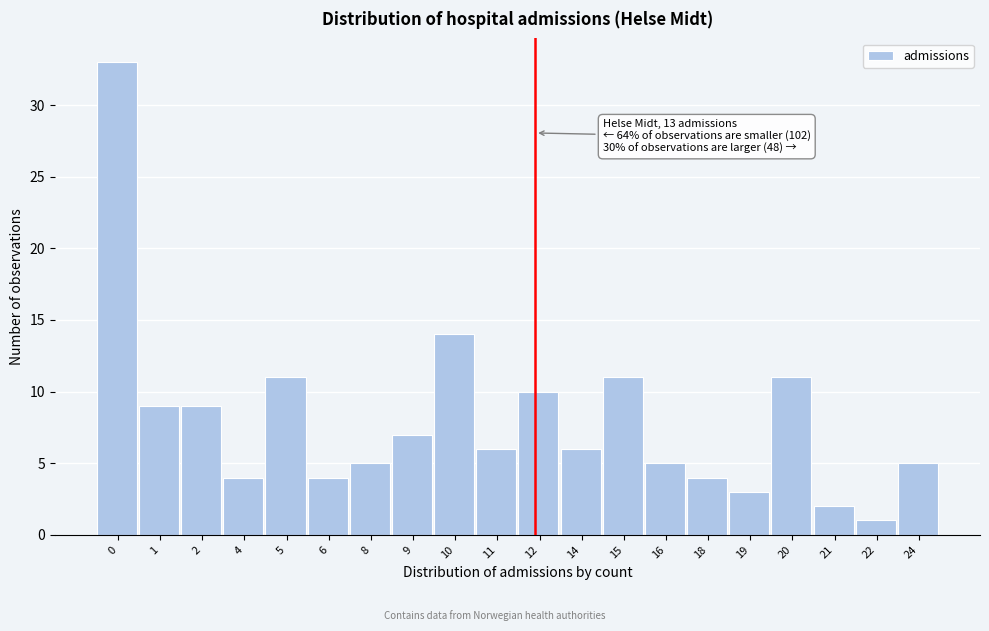

Reading right to left, what are all the values shown in this chart?

5	1	2	11	3	4	5	11	6	10	6	14	7	5	4	11	4	9	9	33